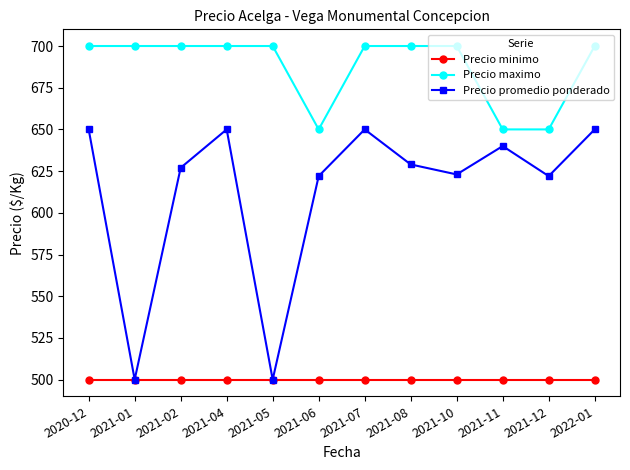

What is the smallest value displayed?

500